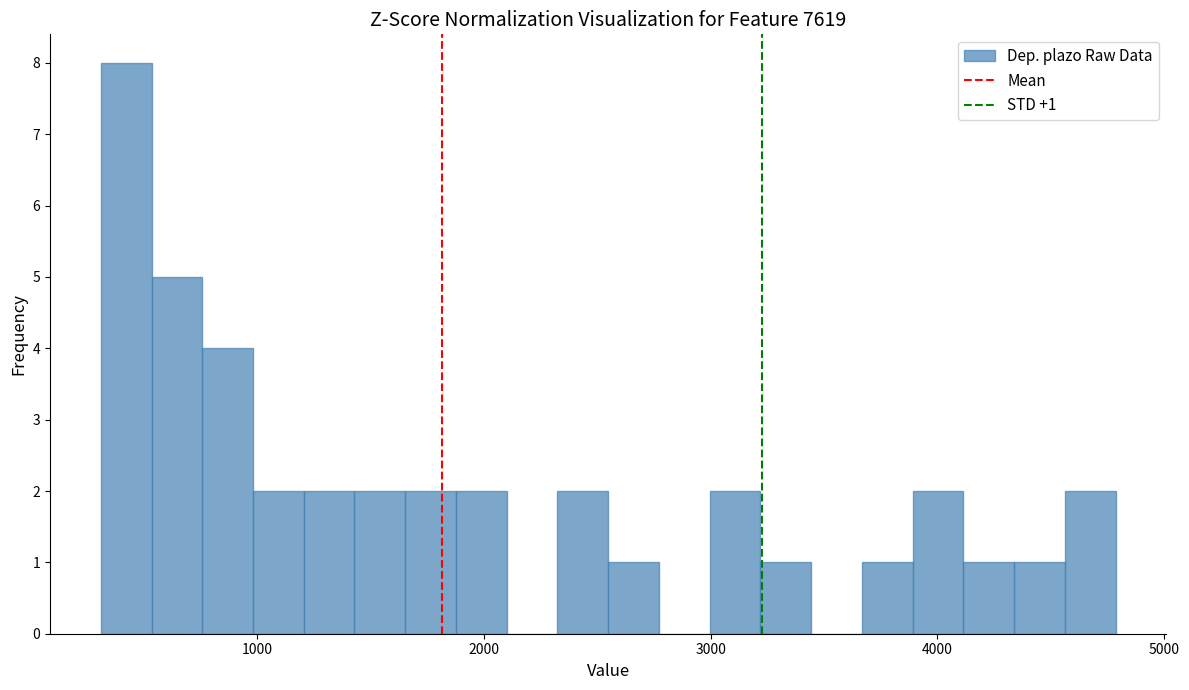

Around what value on the x-axis is the tallest bar? Give the approximate position of its centre, as read against the axis.

400